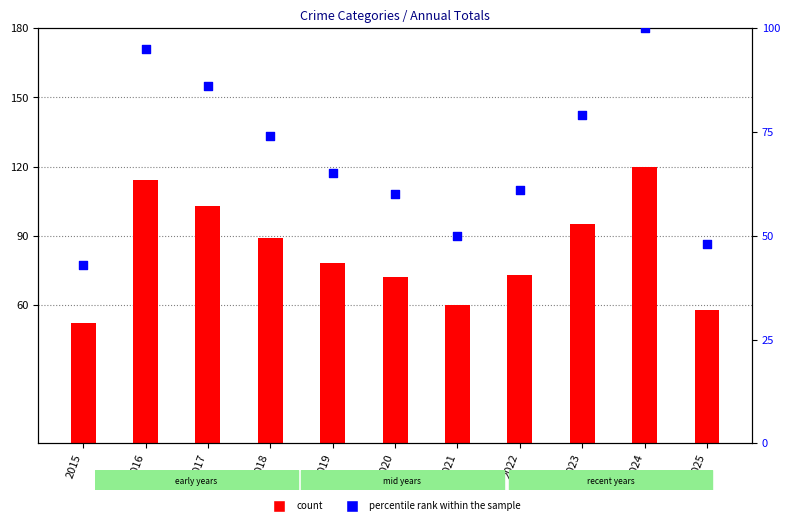

At which category is the sum across all series the highest?

2024